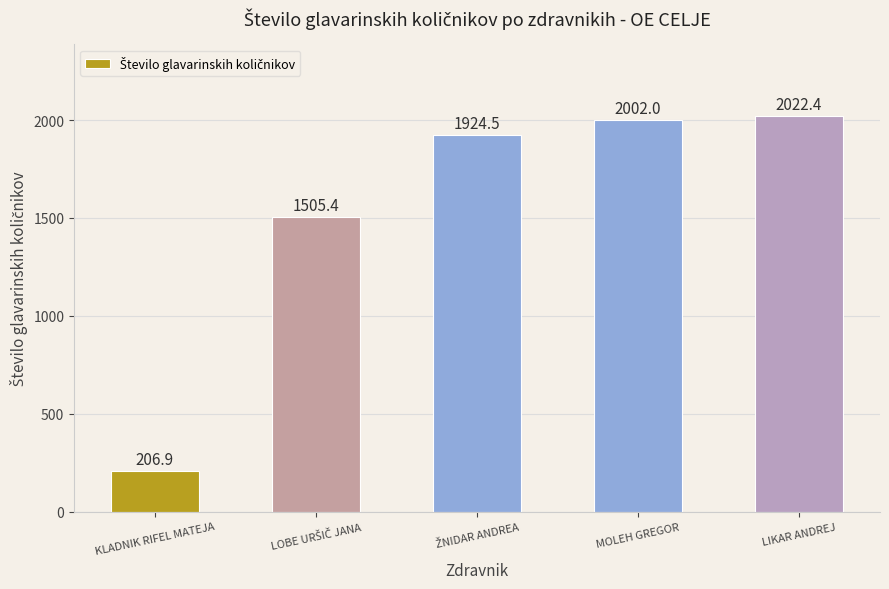

What is the value of the 2nd bar from the left?

1505.4